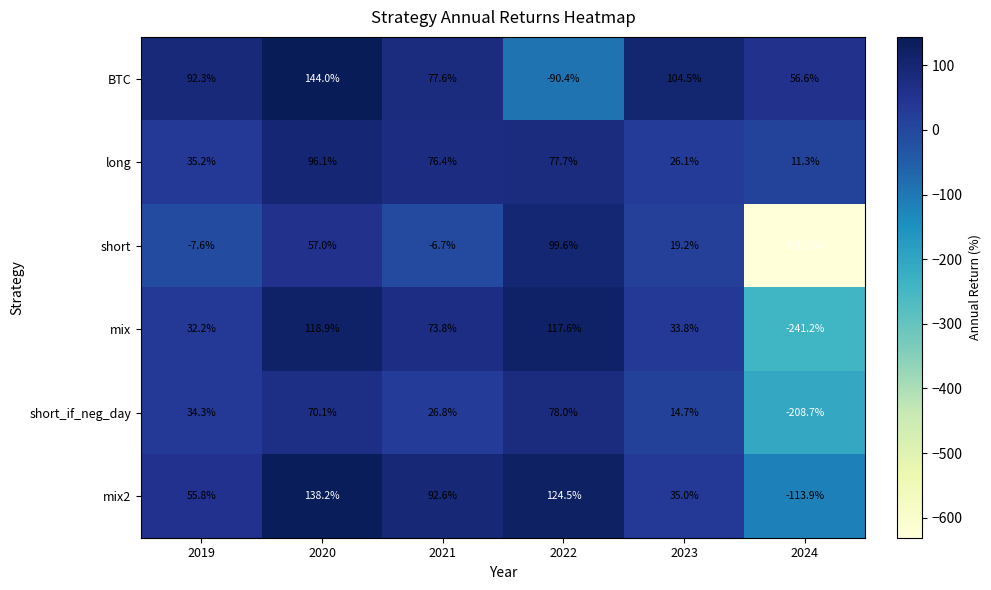

What is the average value of the mix series?

22.5